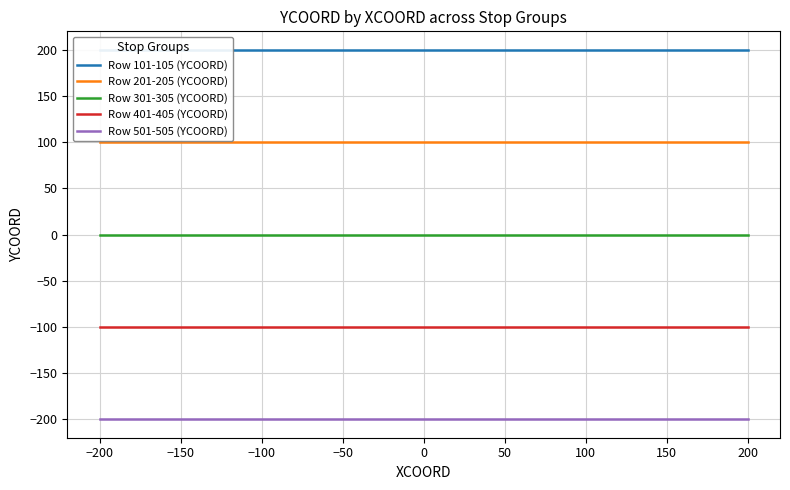

Is the value of Row 201-205 (YCOORD) at −100 greater than the value of Row 301-305 (YCOORD) at 200?

Yes